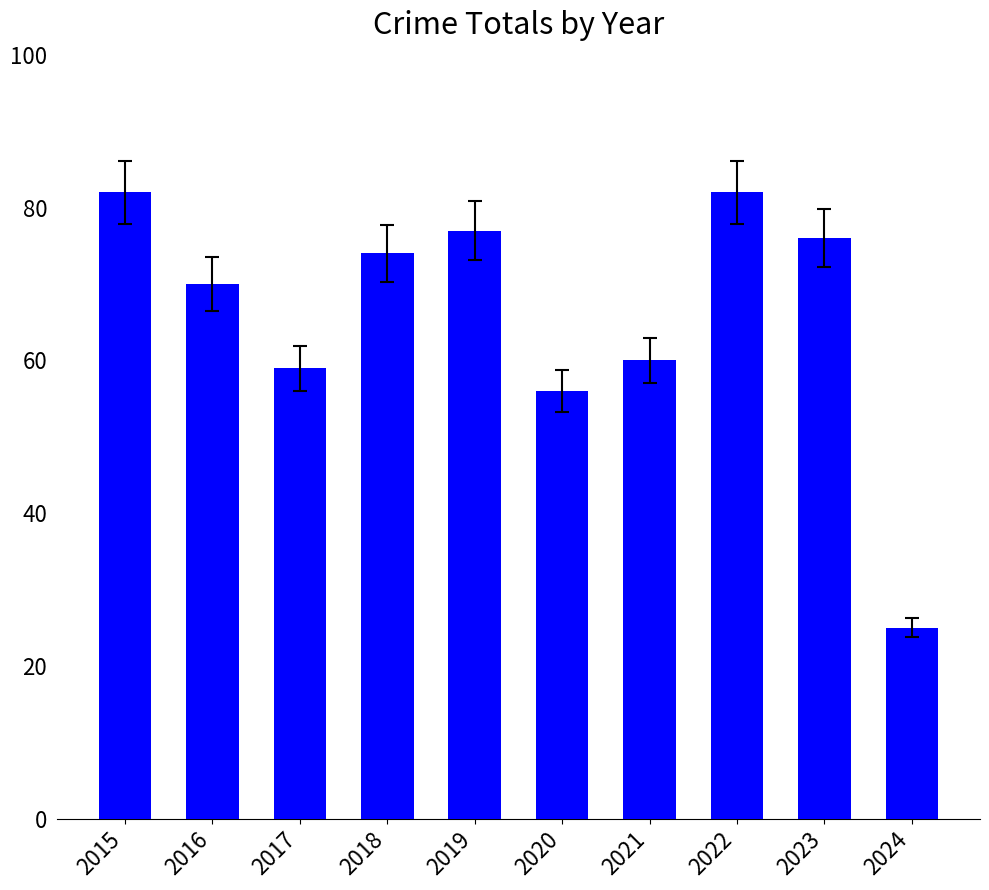

Reading left to right, extract all data points from this chart.

82	70	59	74	77	56	60	82	76	25